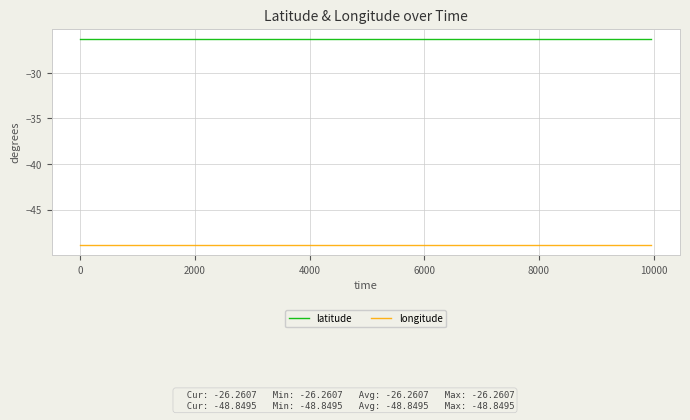

Reading left to right, transcribe all the data shown in this chart.

latitude: -26.3	-26.3	-26.3	-26.3	-26.3	-26.3	-26.3	-26.3	-26.3	-26.3	-26.3
longitude: -48.8	-48.8	-48.8	-48.8	-48.8	-48.8	-48.8	-48.8	-48.8	-48.8	-48.8